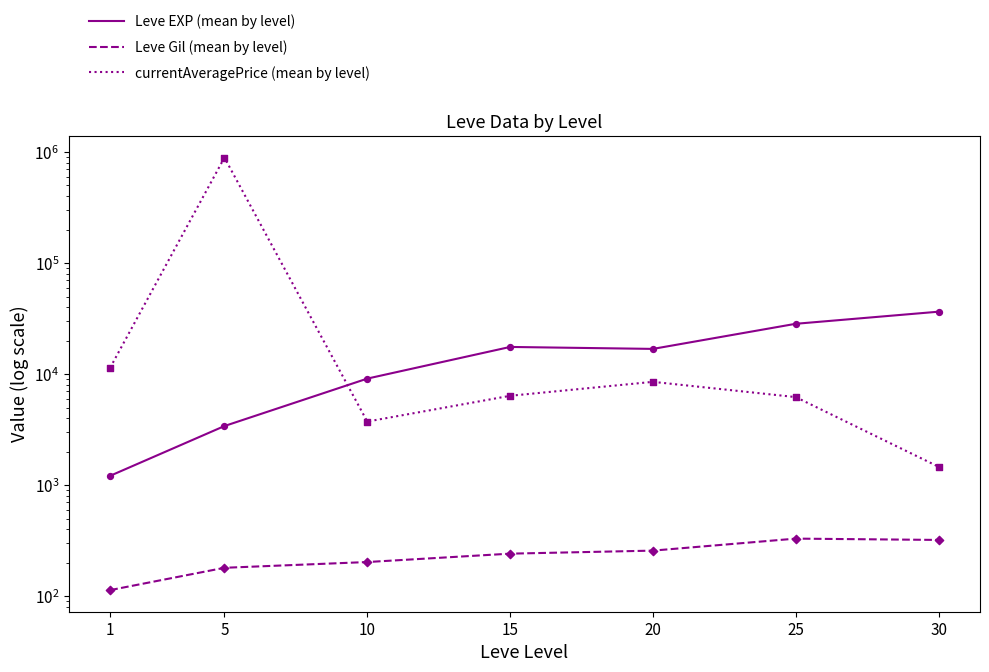

Which series contains the highest Y value?

currentAveragePrice (mean by level)